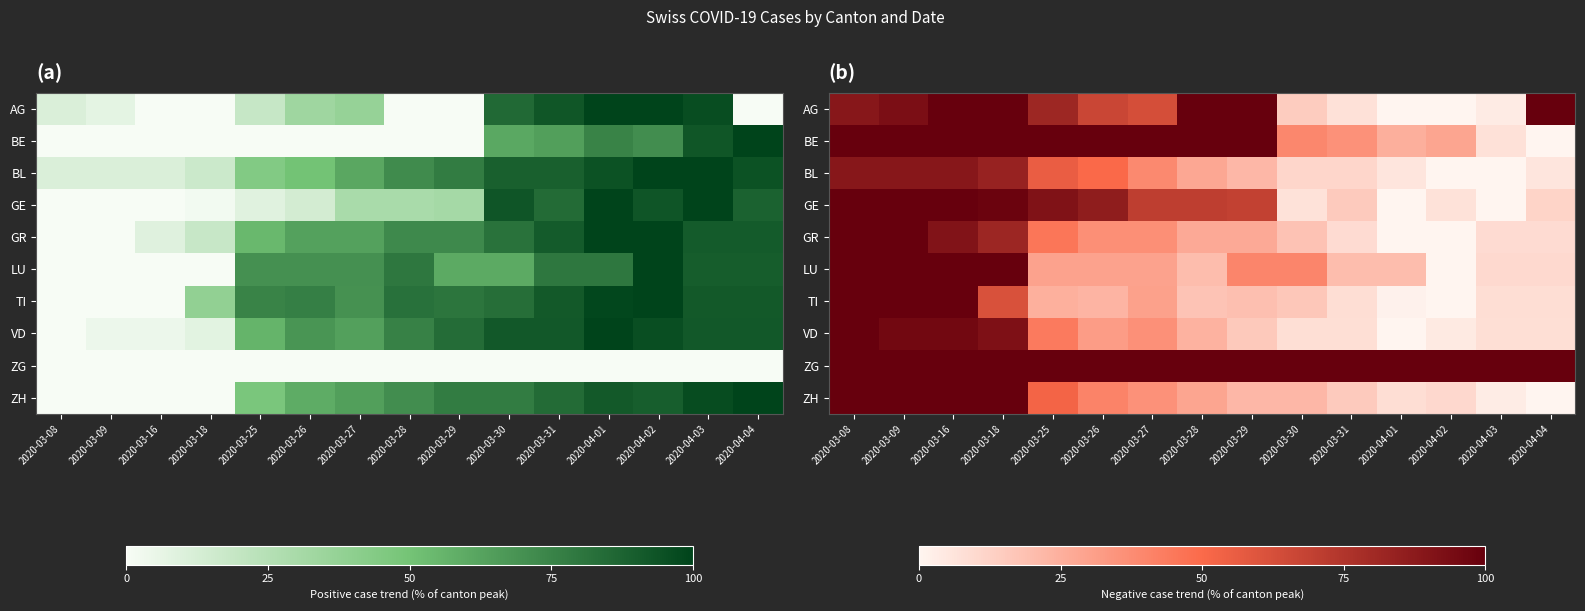

What is the total value across all series at 2020-04-01?

160.4